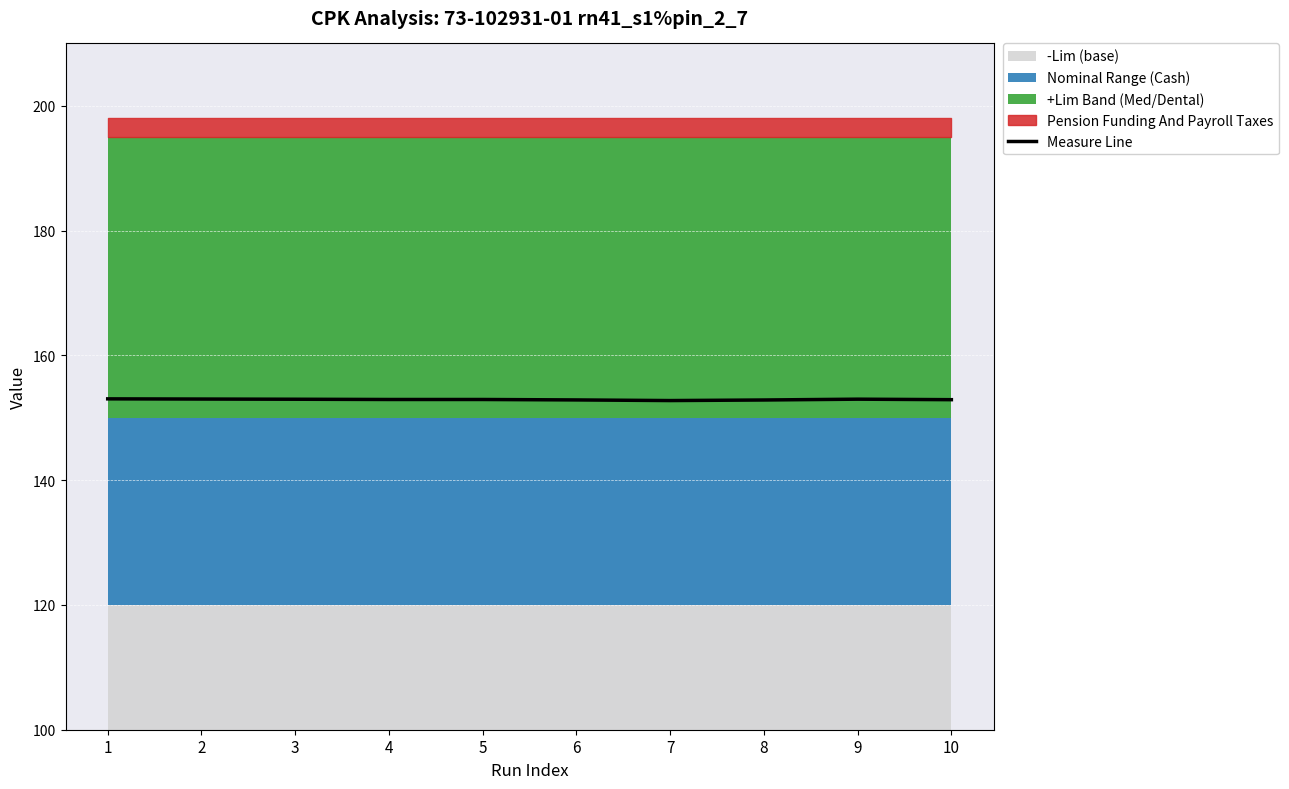

What is the change in value from 7 to 9?

+0.2